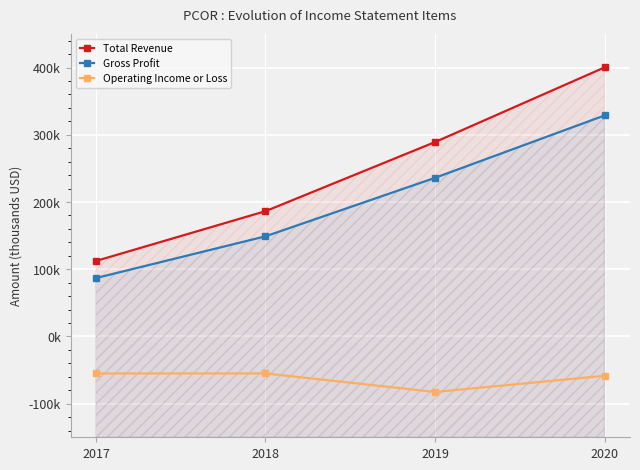

Which category has the lowest value in the Gross Profit series?

2017